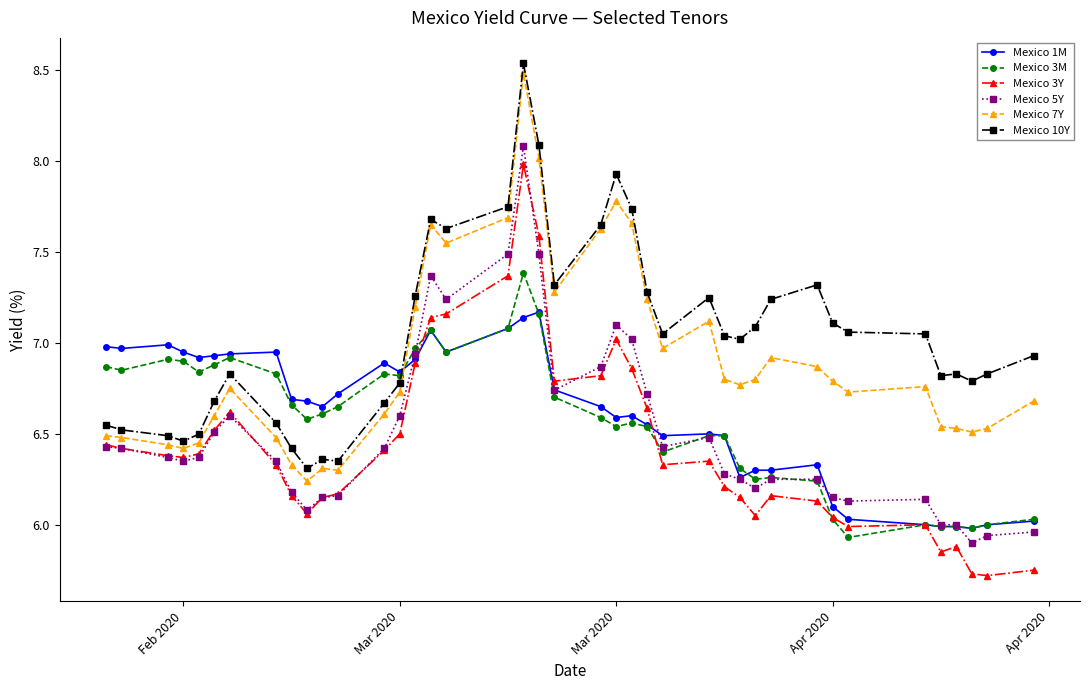

What is the smallest value displayed?

5.7